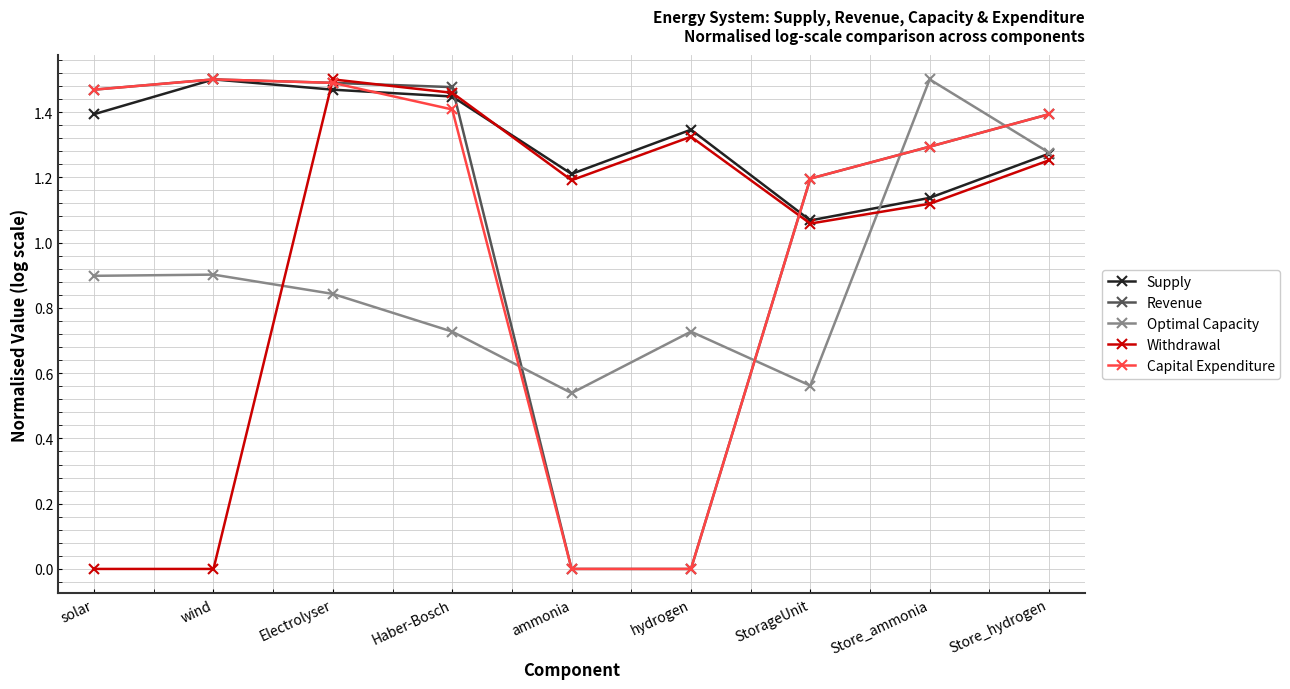

How many lines are shown in the chart?

5